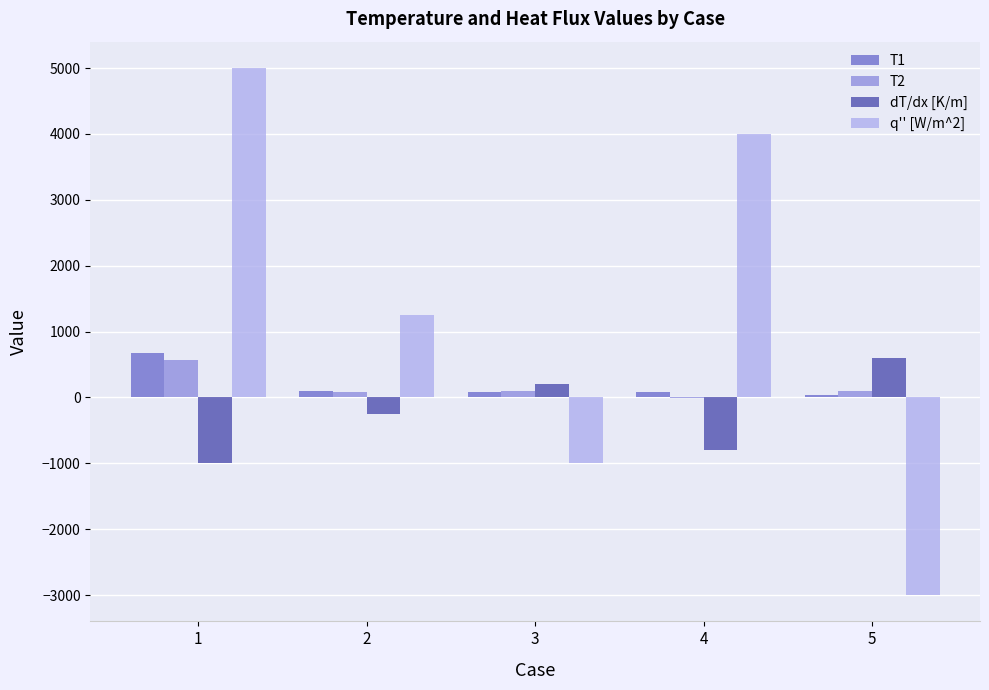

The value of dT/dx [K/m] at 1 is -1000. True or false?

True